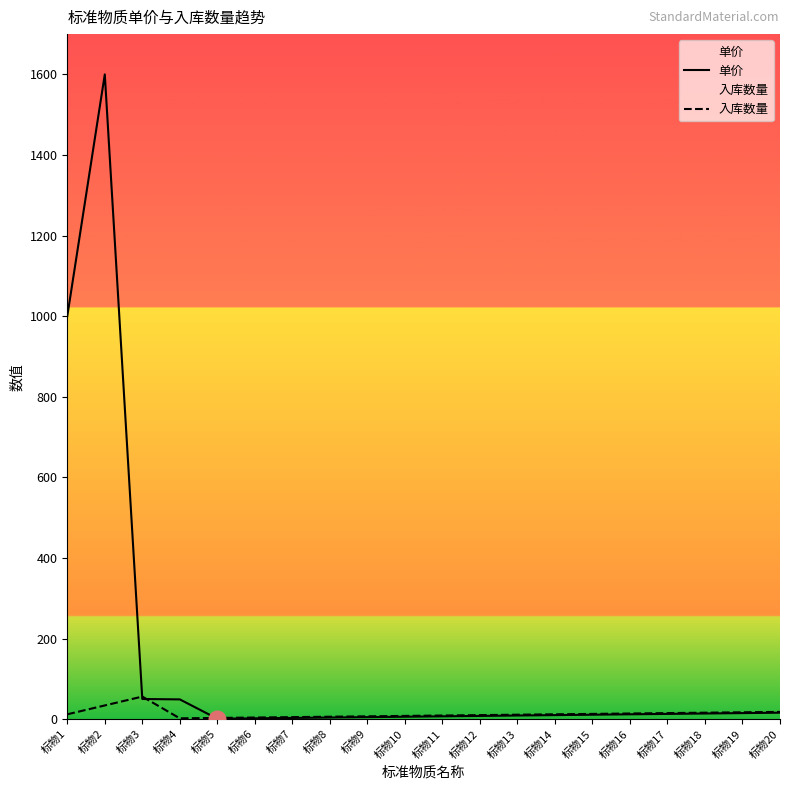

What is the difference between the maximum and second lowest values in the 单价 series?

1598